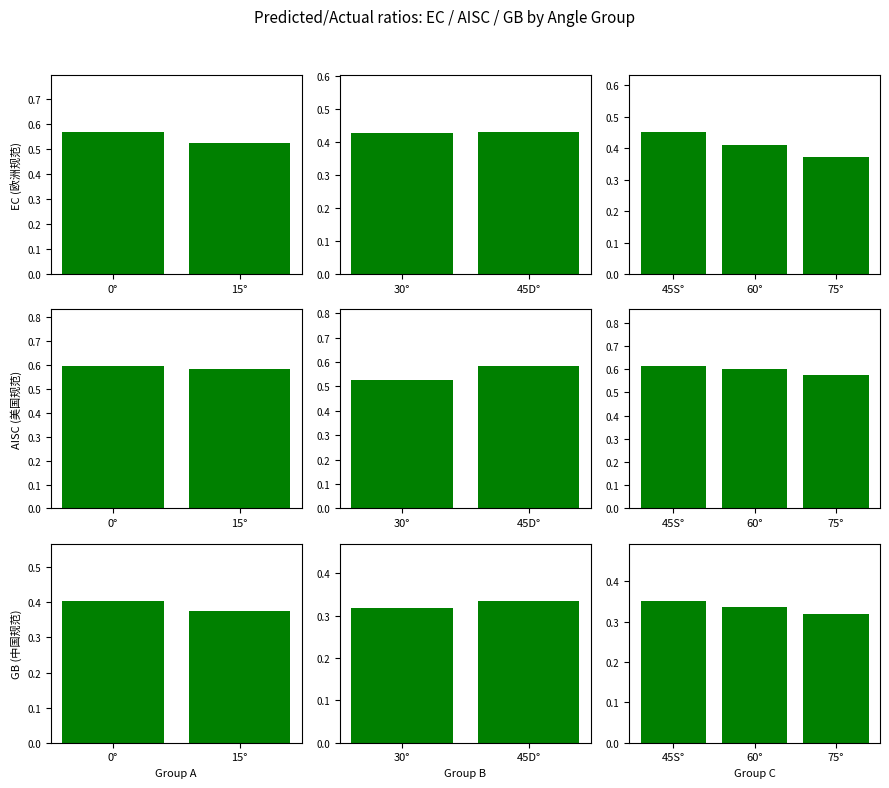

Is it true that 中国规范 equals 0.3 at 75°?

True